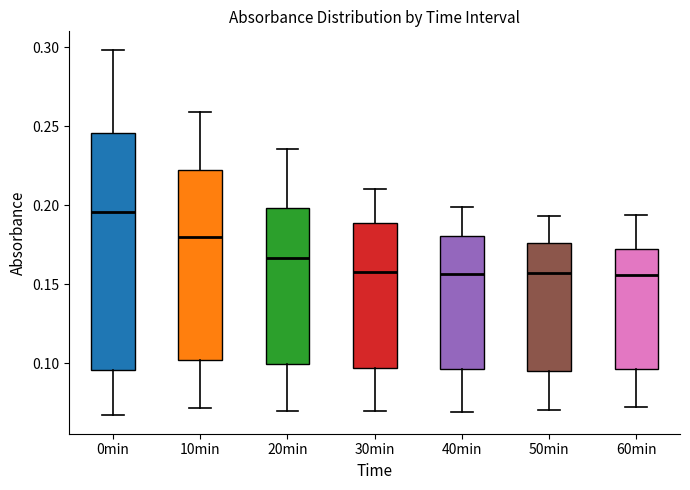

Where does the median line of the box for 0min sit on the y-axis? The values are not printed on the chart, so give them approximately, as read against the axis.

0.195